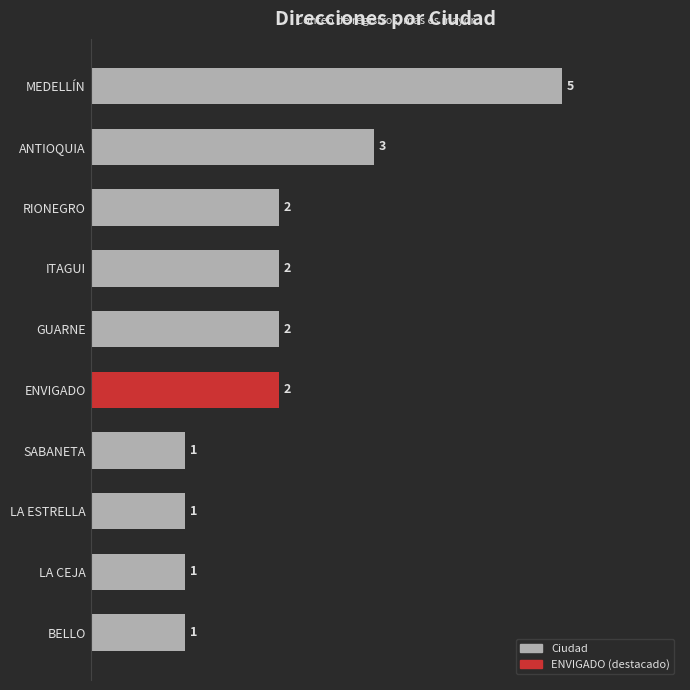

How many data points are less than 2?

4